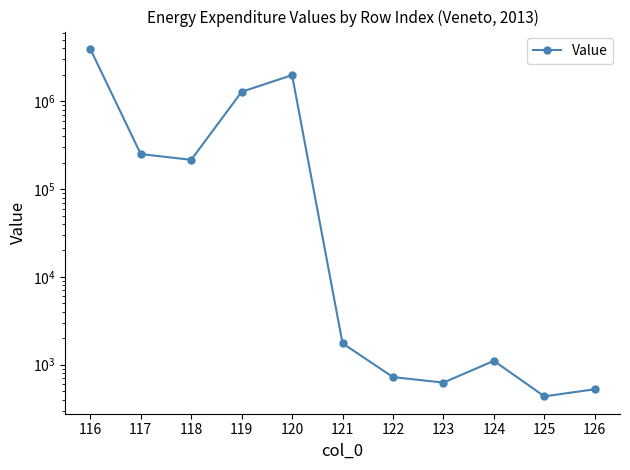

What is the change in value from 117 to 122?

-249924